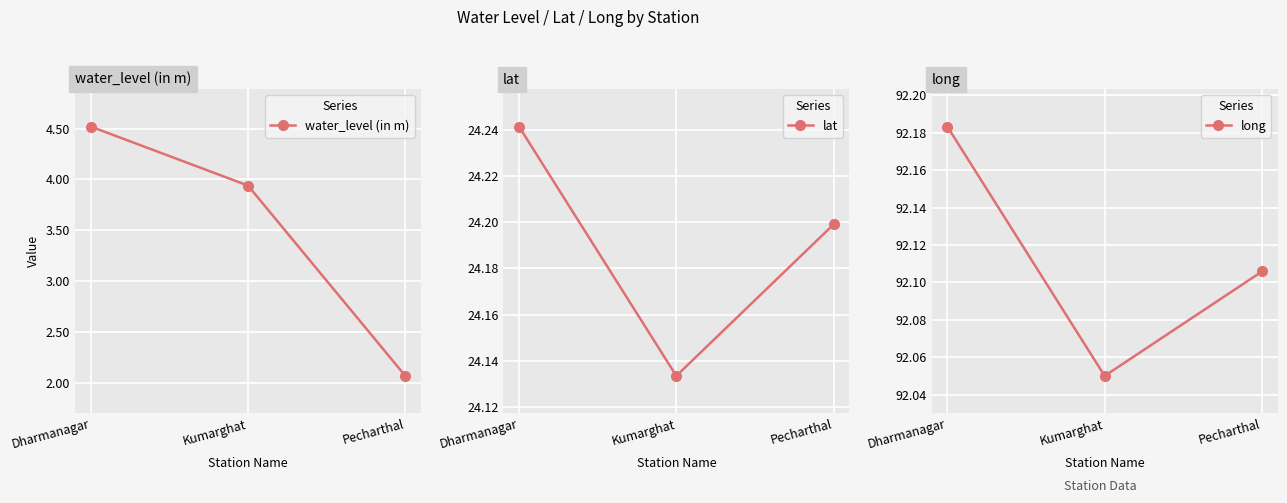

Reading left to right, list all the values displayed in this chart.

water_level (in m): Dharmanagar=4.5	Kumarghat=3.9	Pecharthal=2.1
lat: Dharmanagar=24.2	Kumarghat=24.1	Pecharthal=24.2
long: Dharmanagar=92.2	Kumarghat=92.0	Pecharthal=92.1